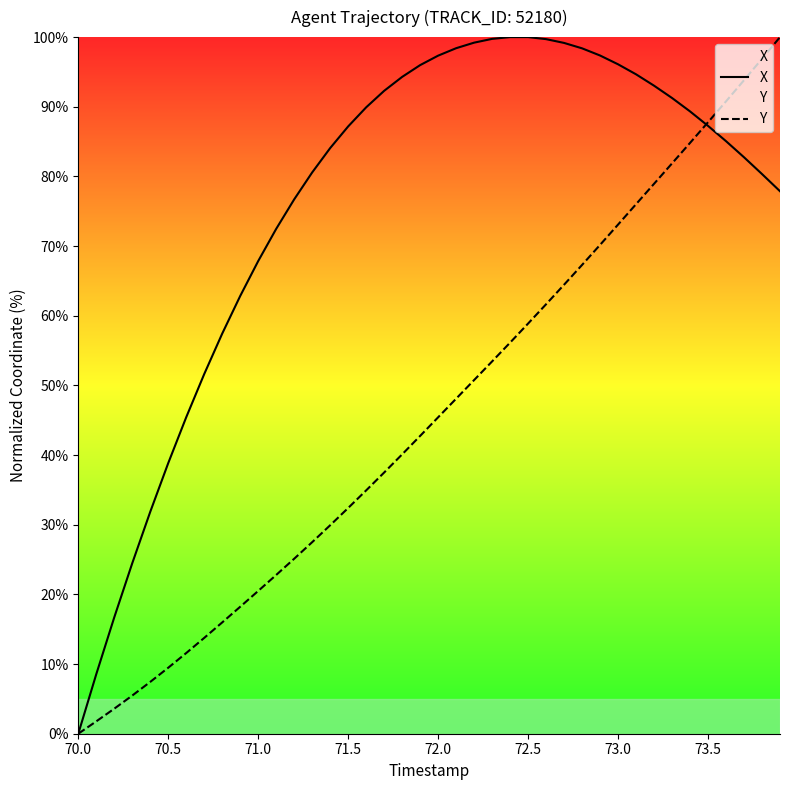

Which series has the largest total across all categories?

X